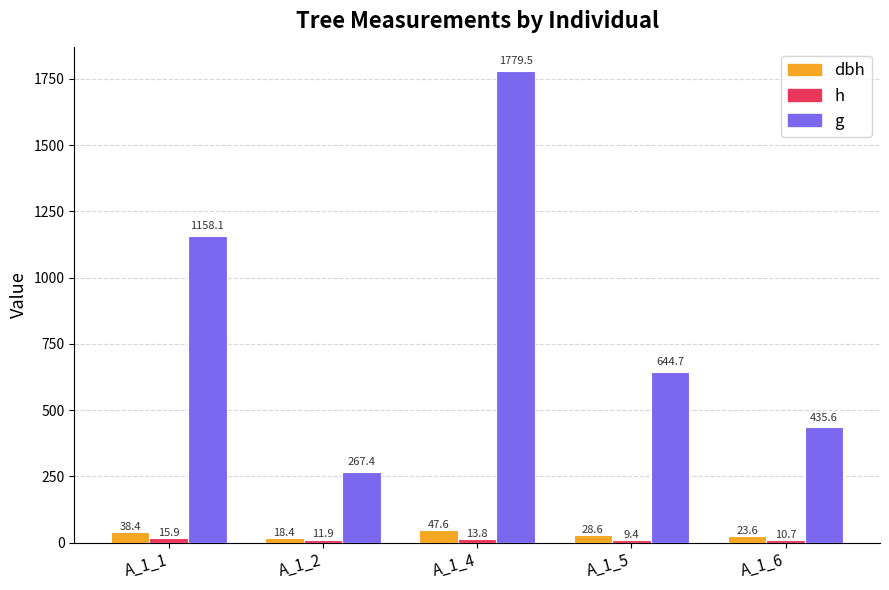

What is the difference between the maximum and minimum values in the h series?

6.5